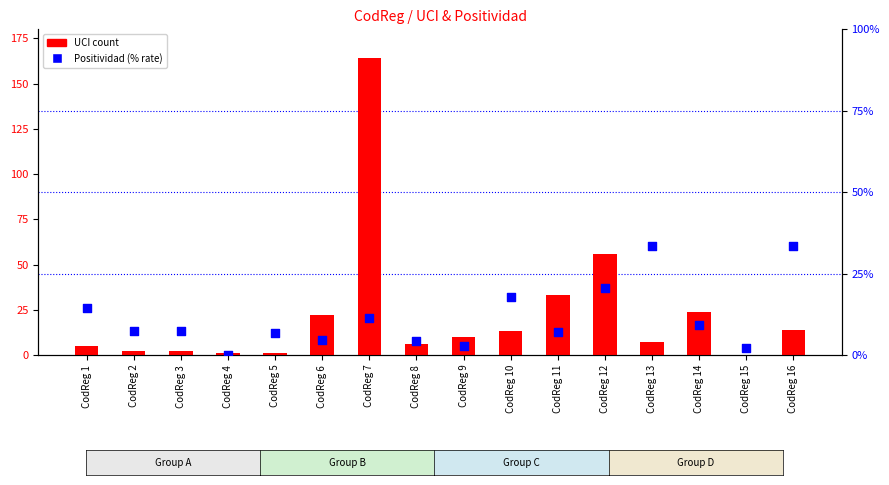

Which series has the largest total across all categories?

UCI